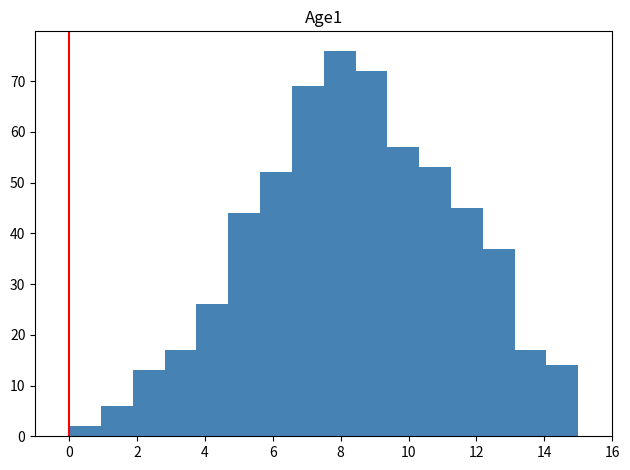

Reading left to right, transcribe this chart: for each bar, give the range it covers on the x-axis and its height. Neither the bar edges nor the heights are printed on the chart, so give them approximately, as read against the axes.

0.0 to 1.0: 2
1.0 to 1.8: 6
1.8 to 2.8: 13
2.8 to 3.8: 17
3.8 to 4.6: 26
4.6 to 5.6: 44
5.6 to 6.6: 52
6.6 to 7.6: 69
7.6 to 8.4: 76
8.4 to 9.4: 72
9.4 to 10.4: 57
10.4 to 11.2: 53
11.2 to 12.2: 45
12.2 to 13.2: 37
13.2 to 14.0: 17
14.0 to 15.0: 14